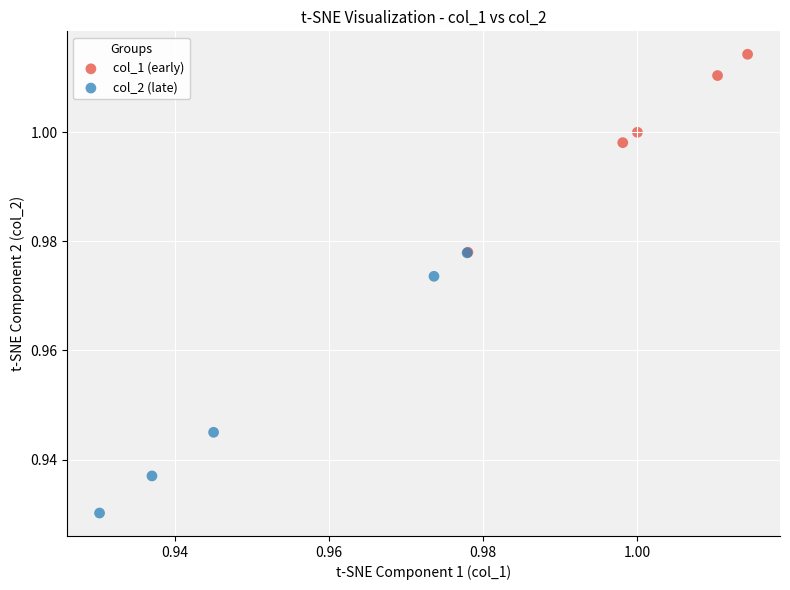

What are all the series names shown in the legend?

col_1 (early), col_2 (late)